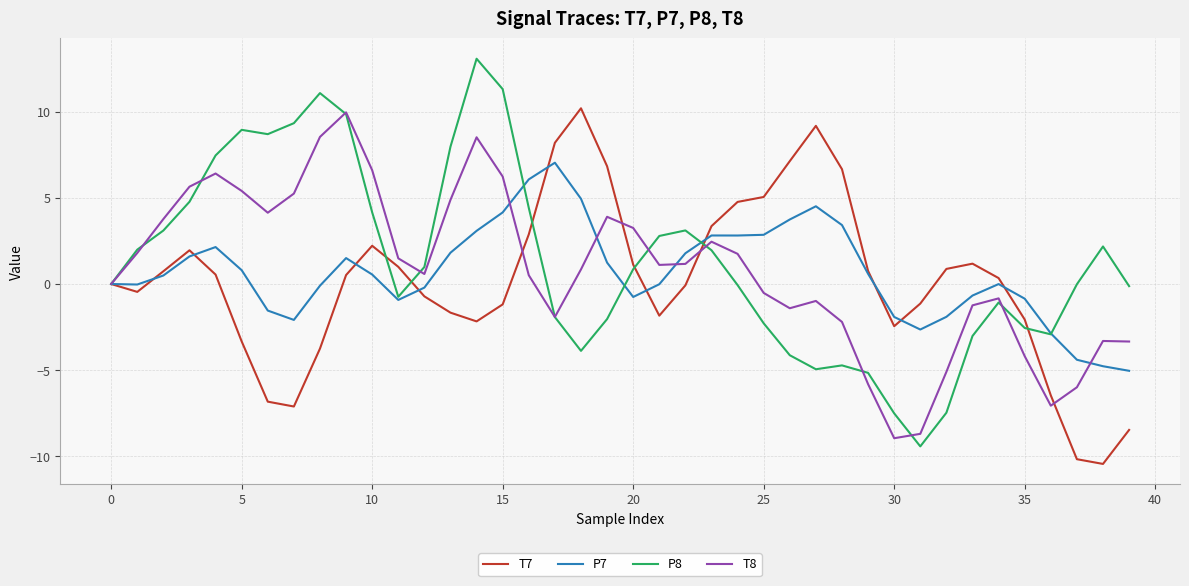

How many categories are shown in the chart?

40